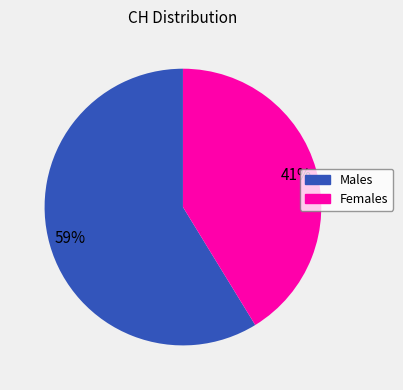

How many segments does this pie chart have?

2